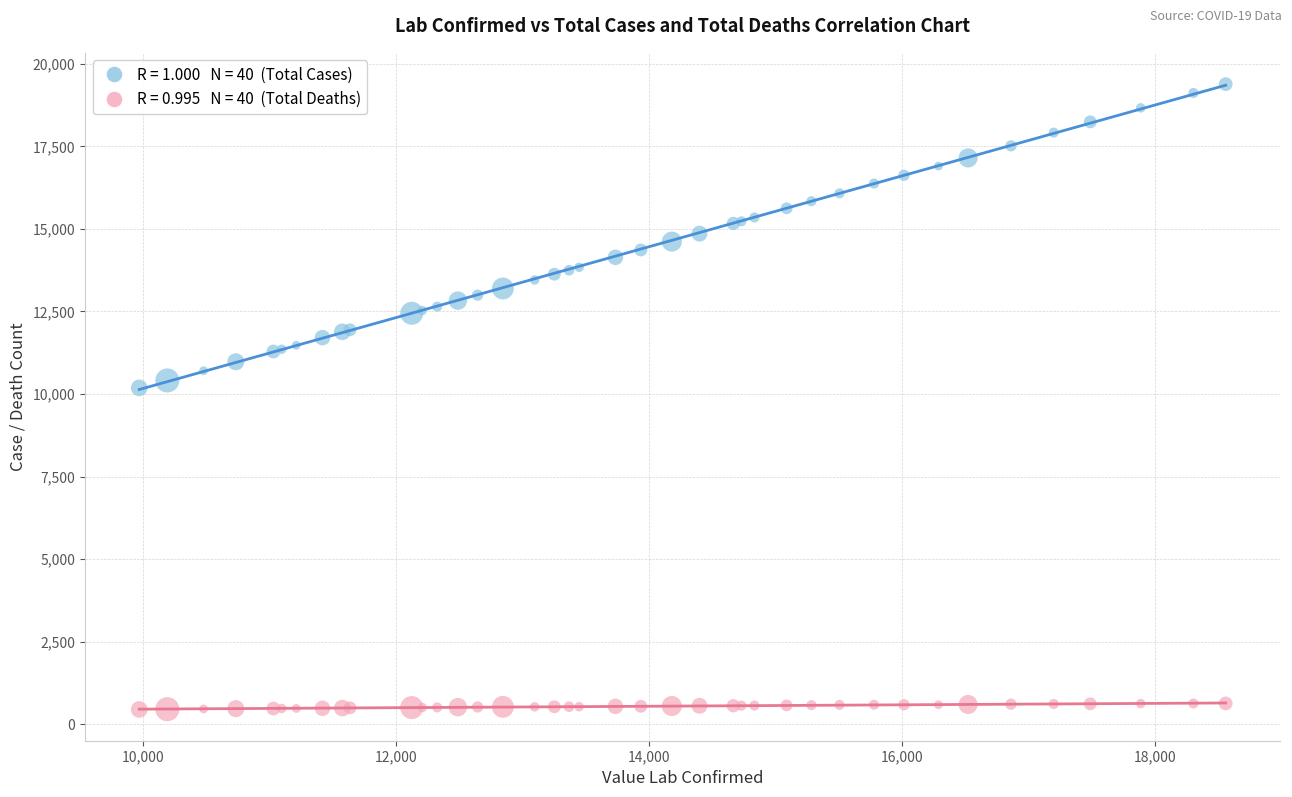

Across all series, what Y value is closest to 9915?

10185